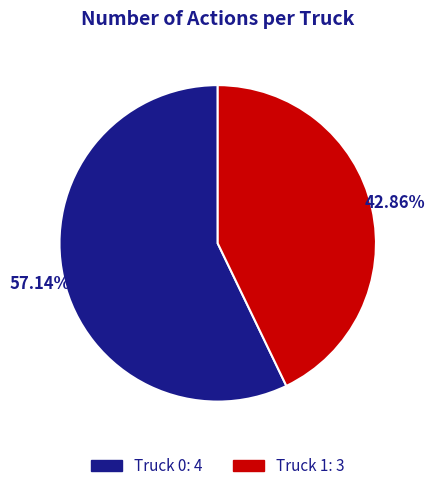

Which slice represents more than half of the pie?

Truck 0